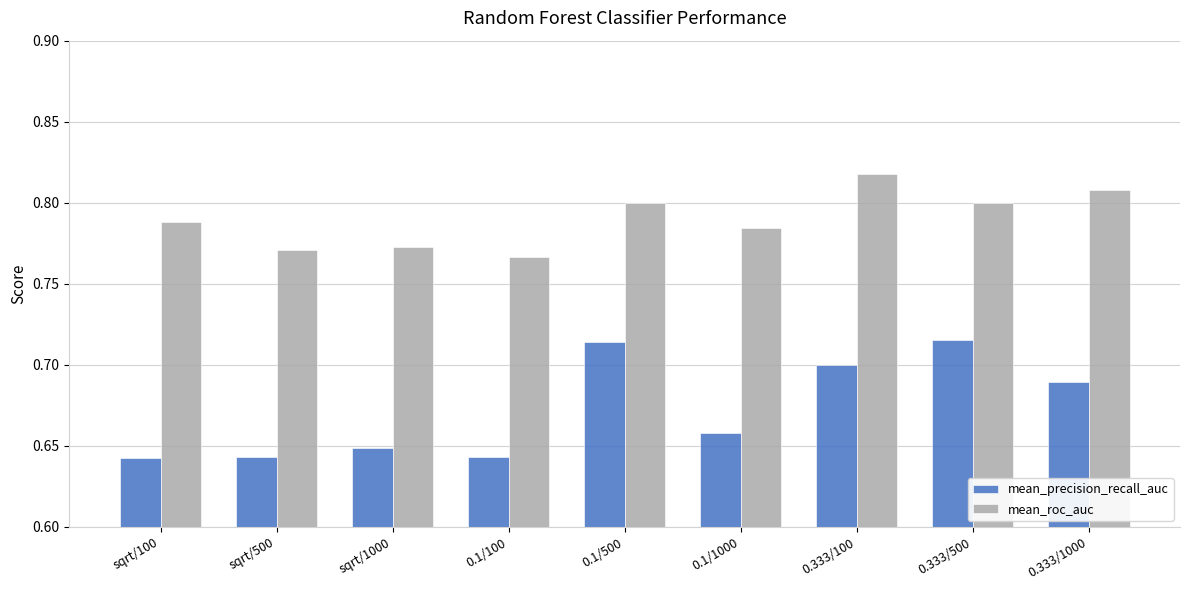

The value of mean_roc_auc at sqrt/1000 is 1.3. True or false?

False